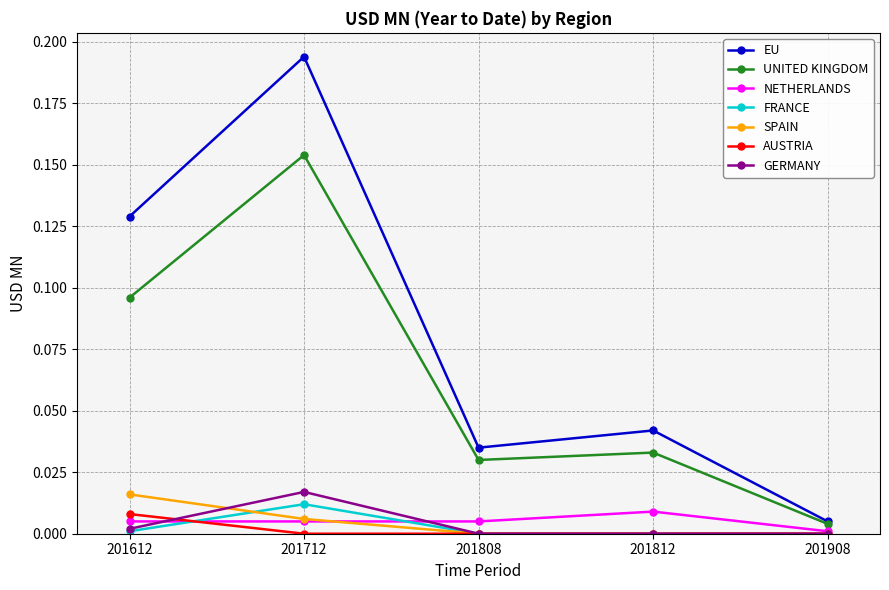

At which category is the sum across all series the highest?

201712